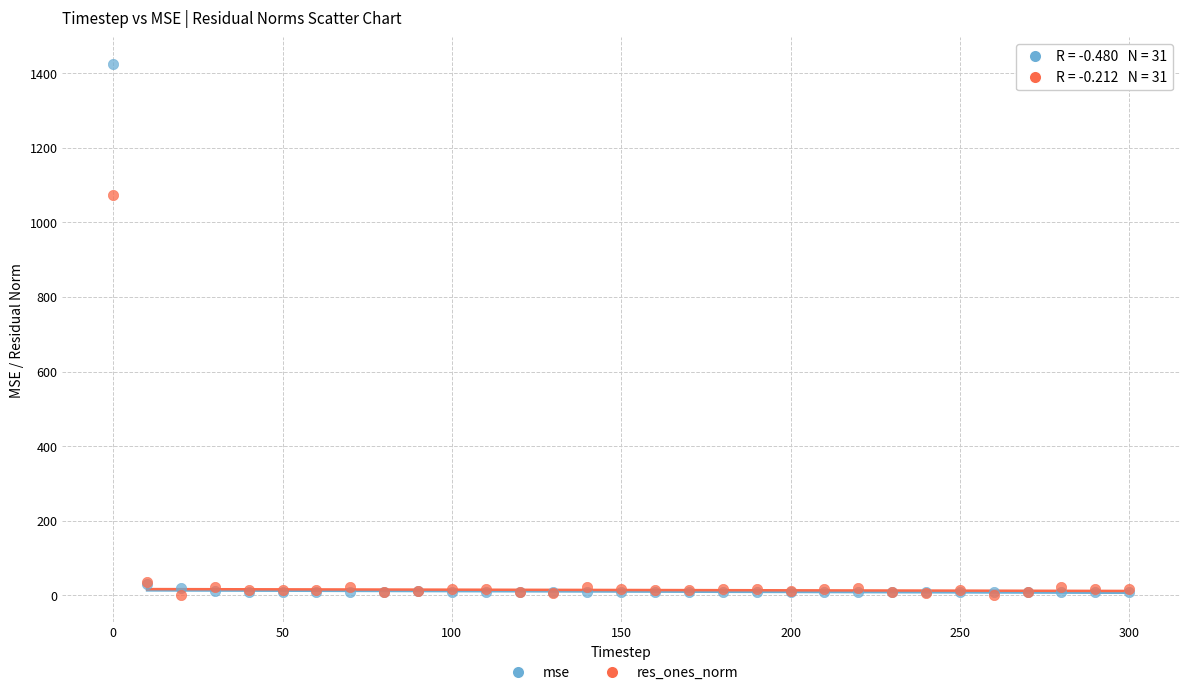

Which series contains the highest Y value?

mse